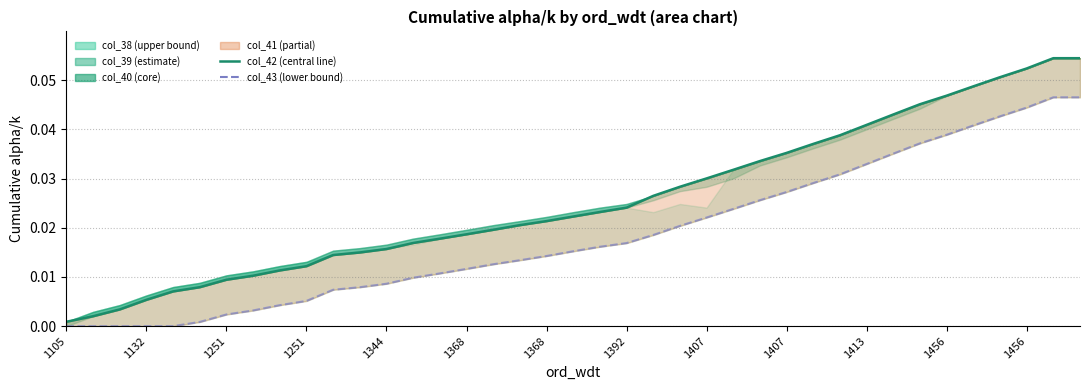

The value of col_43 at 1105 is 0.0. True or false?

False